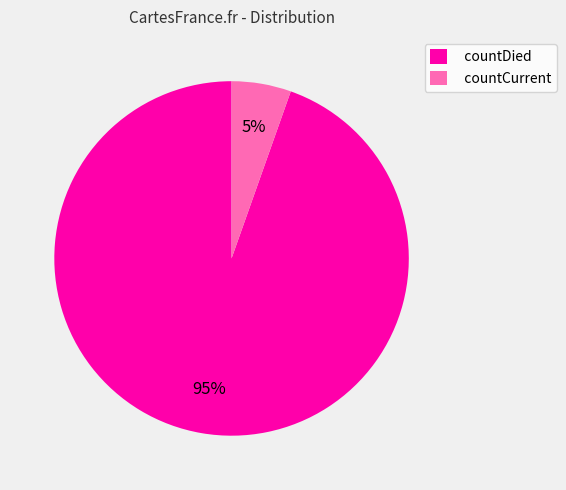

True or false: countDied accounts for 99% of the total.

False